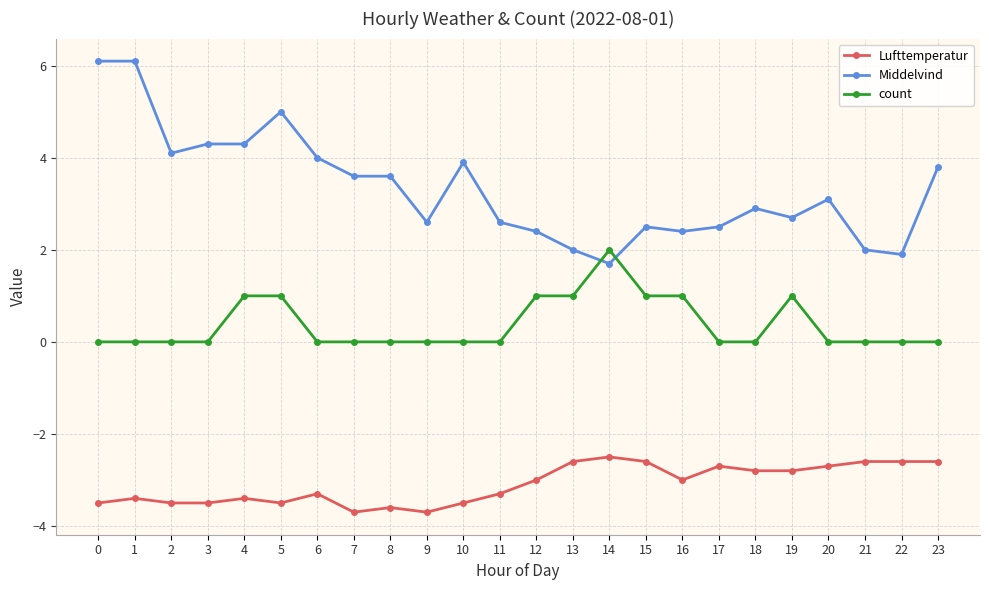

Read the Middelvind value at 9.

2.6